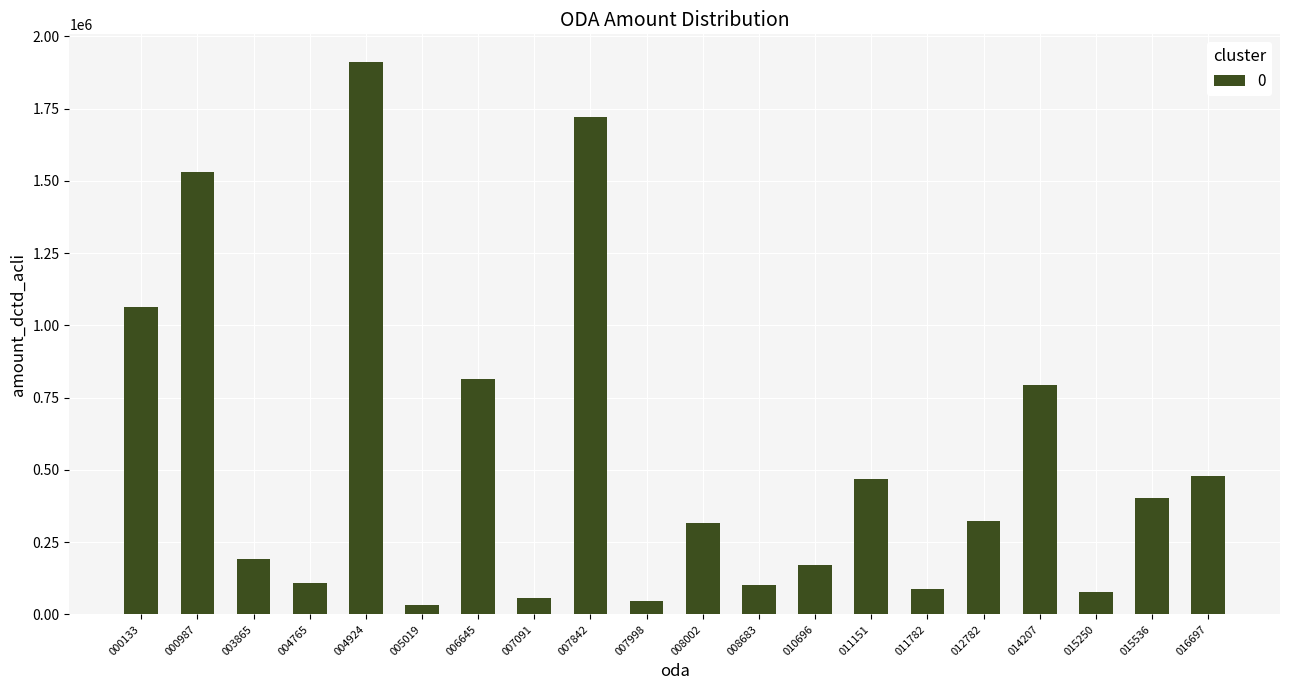

The value at 000987 is 1529673. True or false?

True